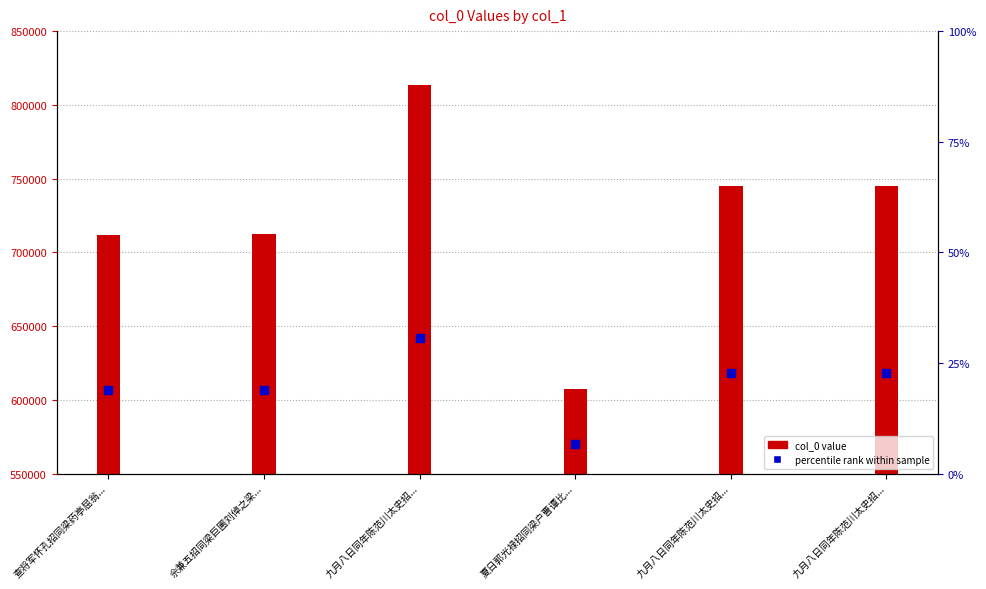

What are all the series names shown in the legend?

col_0, percentile rank within sample